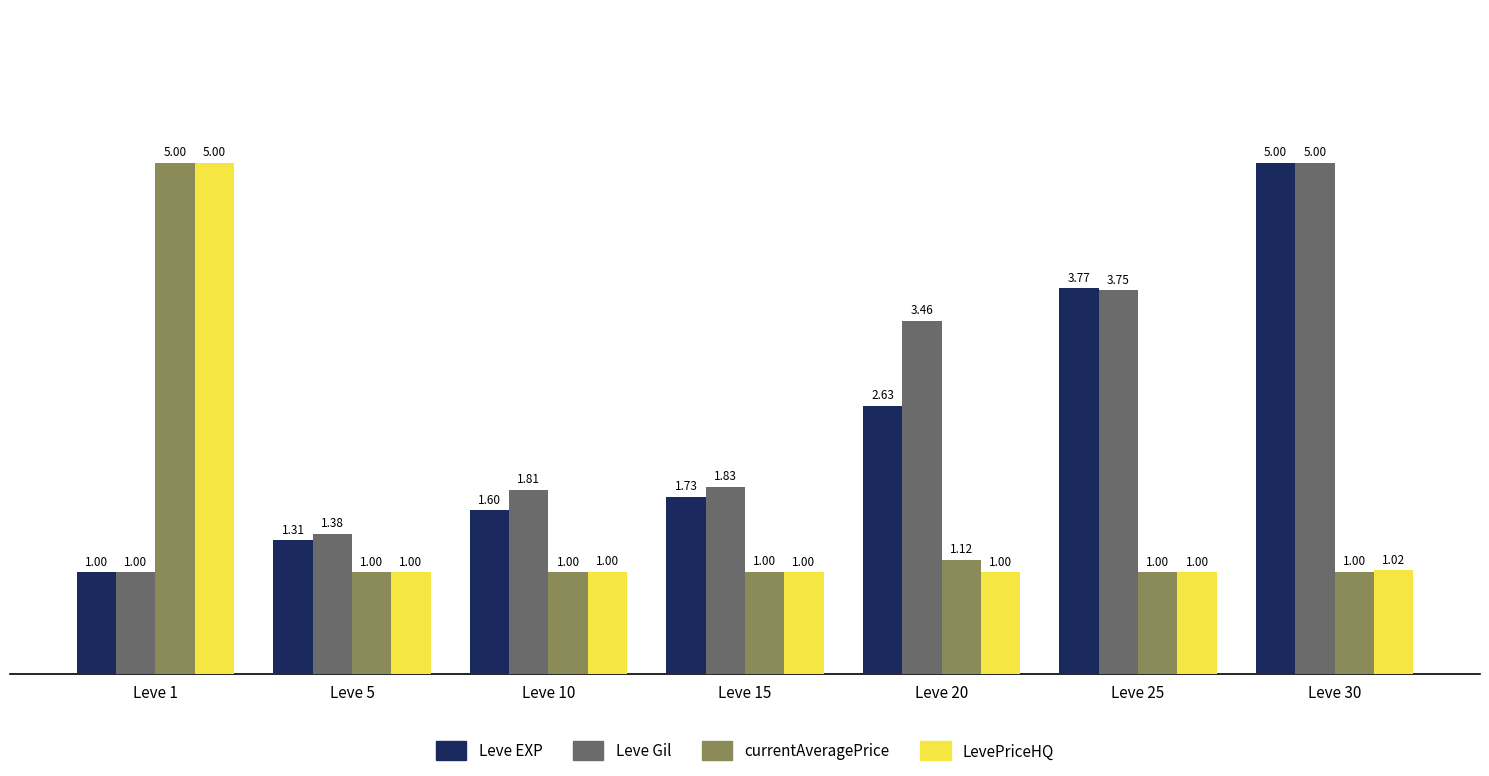

How many bars are there in each group?

4